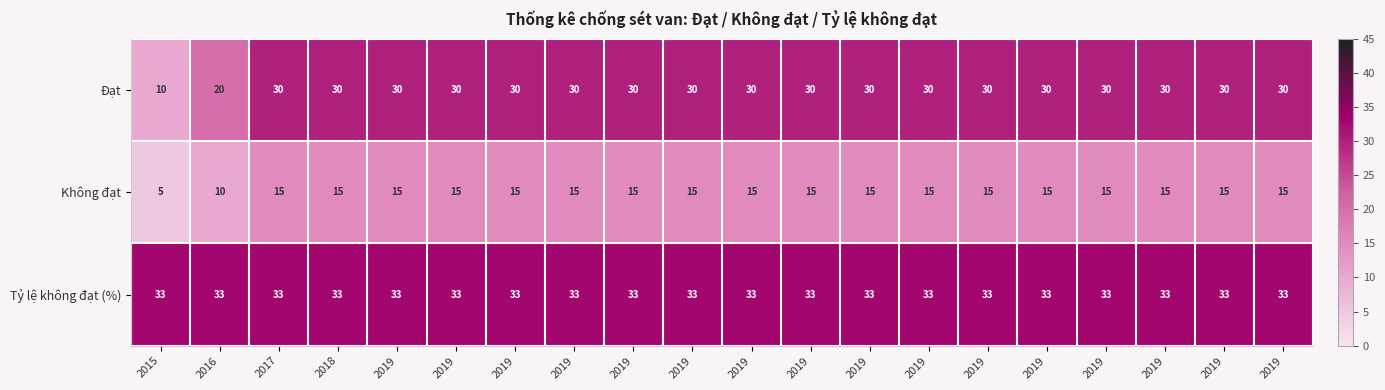

Which series has the largest range (max minus min)?

Đạt